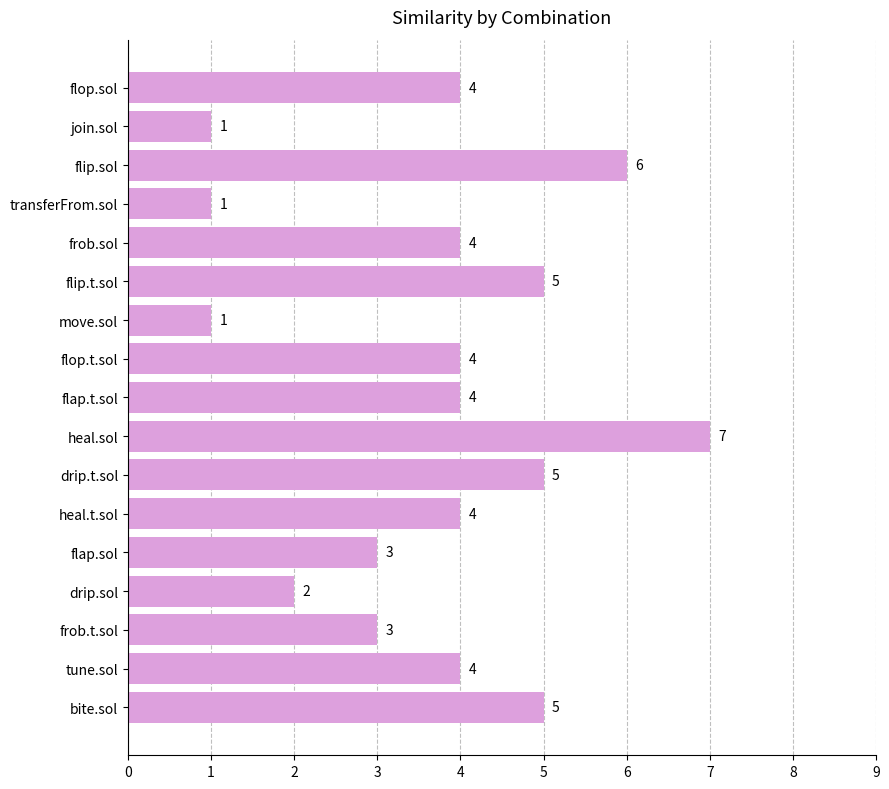

Reading bottom to top, list all the values displayed in this chart.

5	4	3	2	3	4	5	7	4	4	1	5	4	1	6	1	4